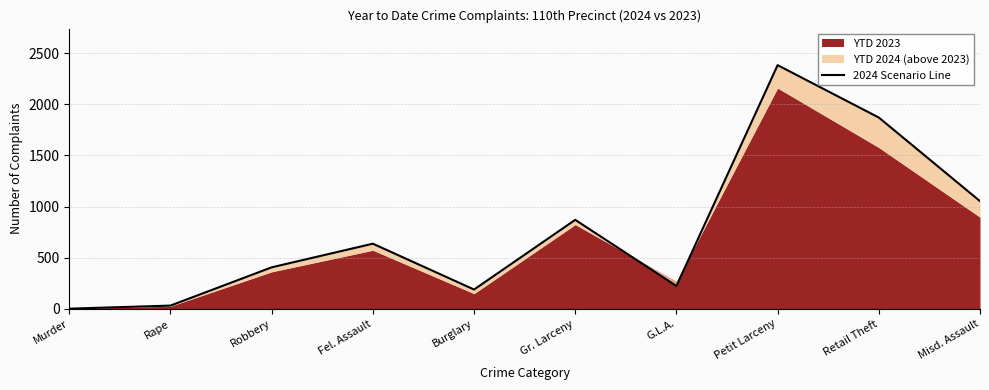

Approximately how many times larger is the value at Burglary compared to G.L.A.?

0.8